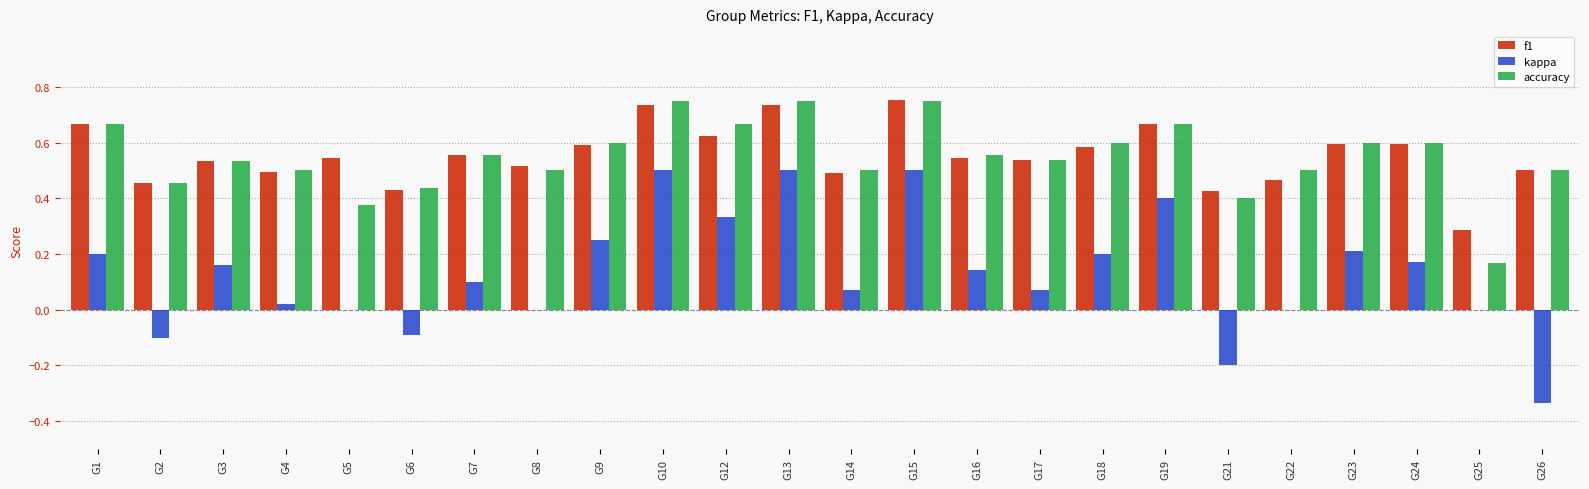

Is the value of kappa at G18 greater than the value of accuracy at G12?

No